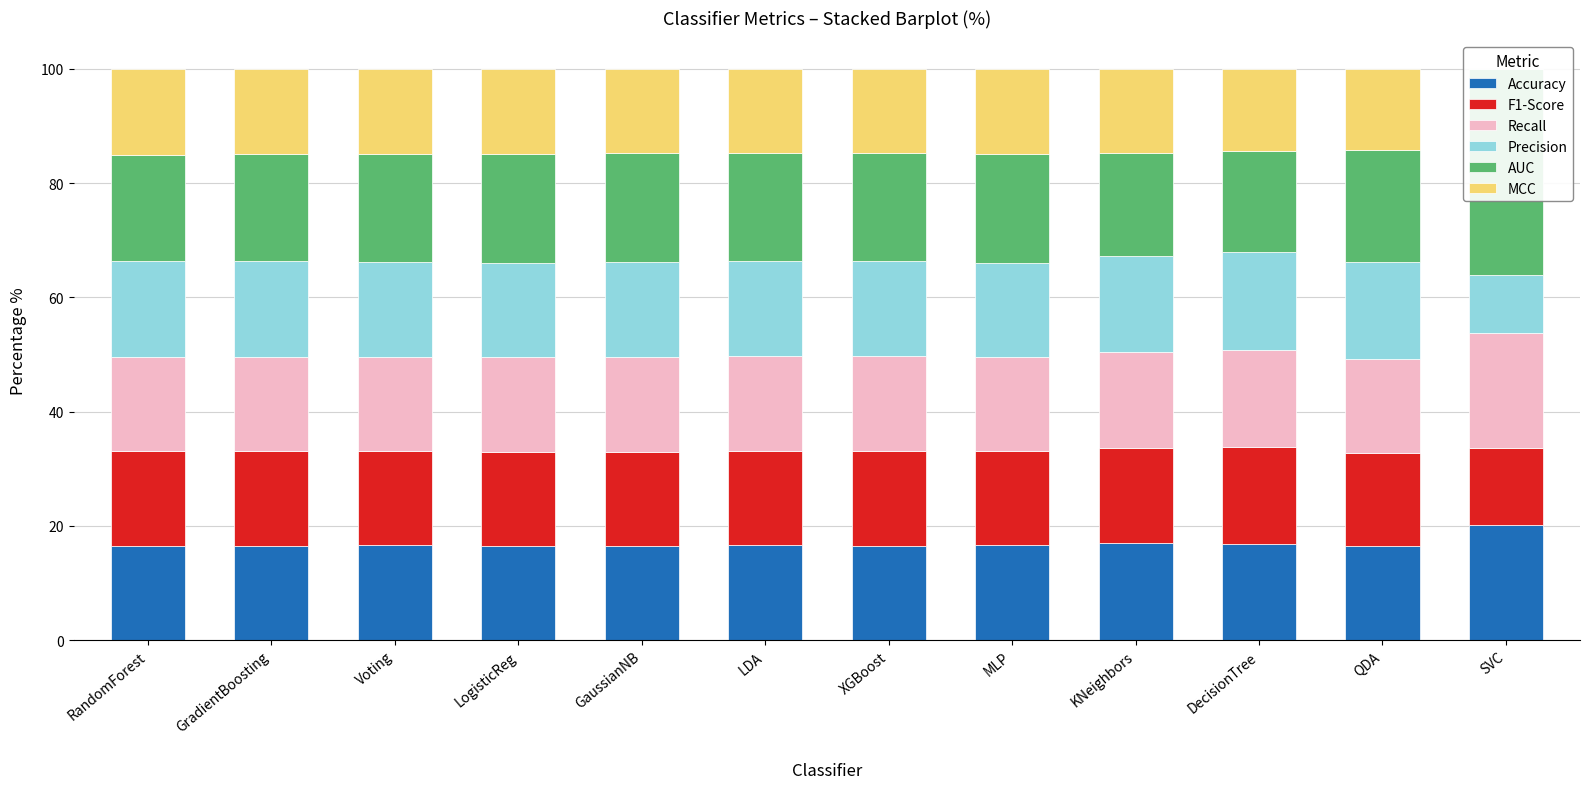

What is the difference between the second highest and minimum values in the MCC series?

15.0